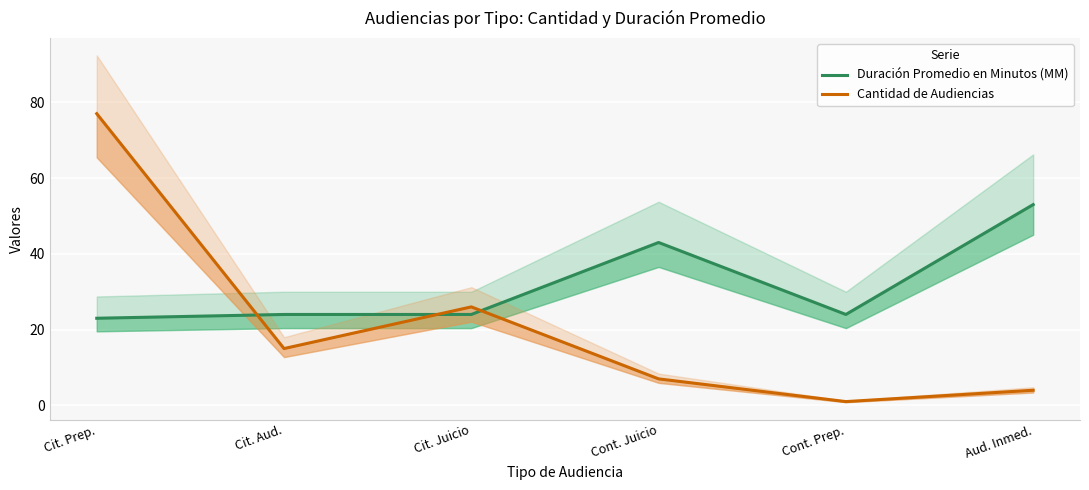

Reading left to right, extract all data points from this chart.

Duración Promedio en Minutos (MM): Cit. Prep.=23	Cit. Aud.=24	Cit. Juicio=24	Cont. Juicio=43	Cont. Prep.=24	Aud. Inmed.=53
Cantidad de Audiencias: Cit. Prep.=77	Cit. Aud.=15	Cit. Juicio=26	Cont. Juicio=7	Cont. Prep.=1	Aud. Inmed.=4